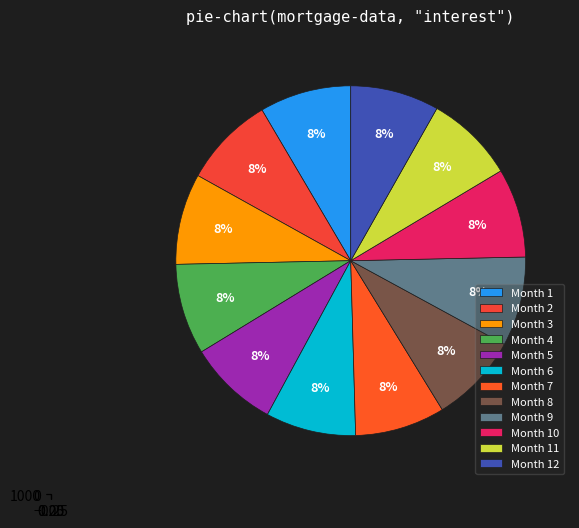

Is Month 7 the majority of the pie?

No